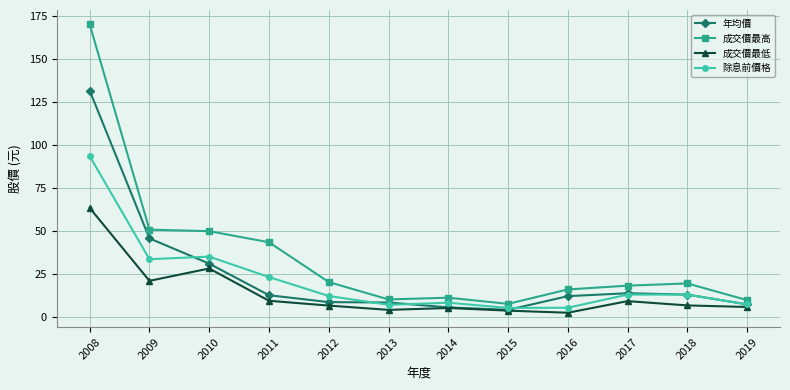

True or false: 成交價最低 and 成交價最高 cross at least once.

False